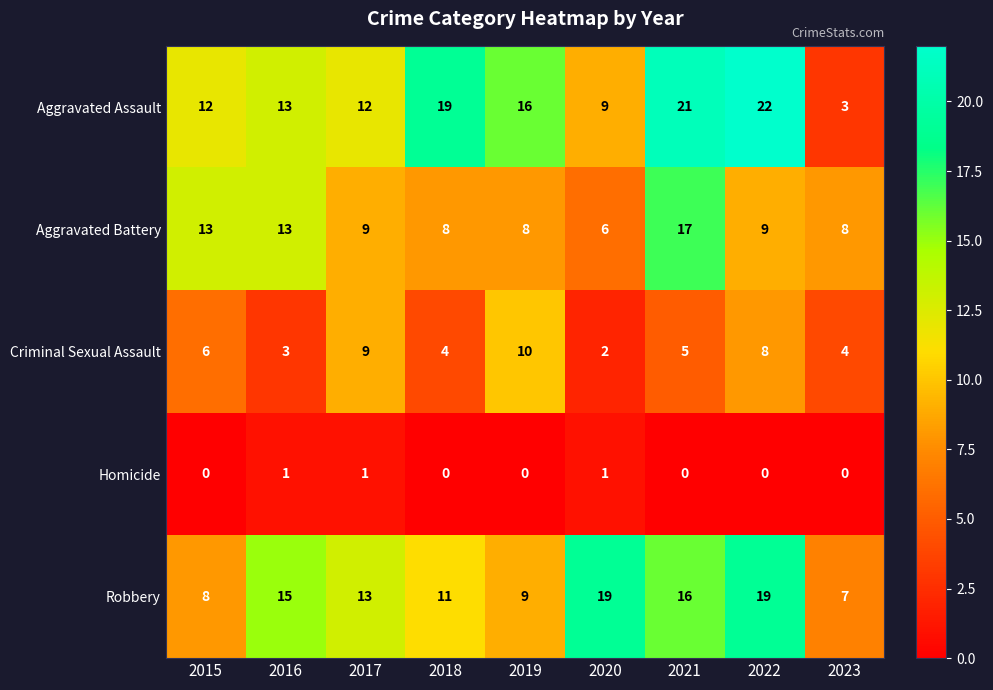

What is the sum of the Criminal Sexual Assault values at 2021 and 2020?

7